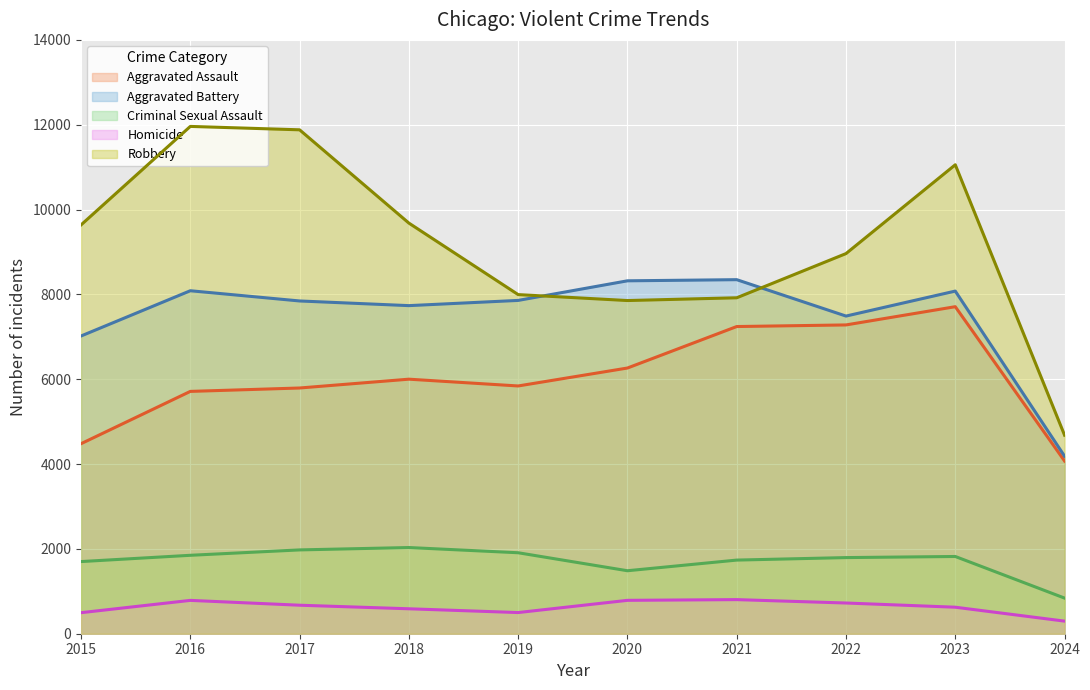

What is the sum of all Homicide values?

6278